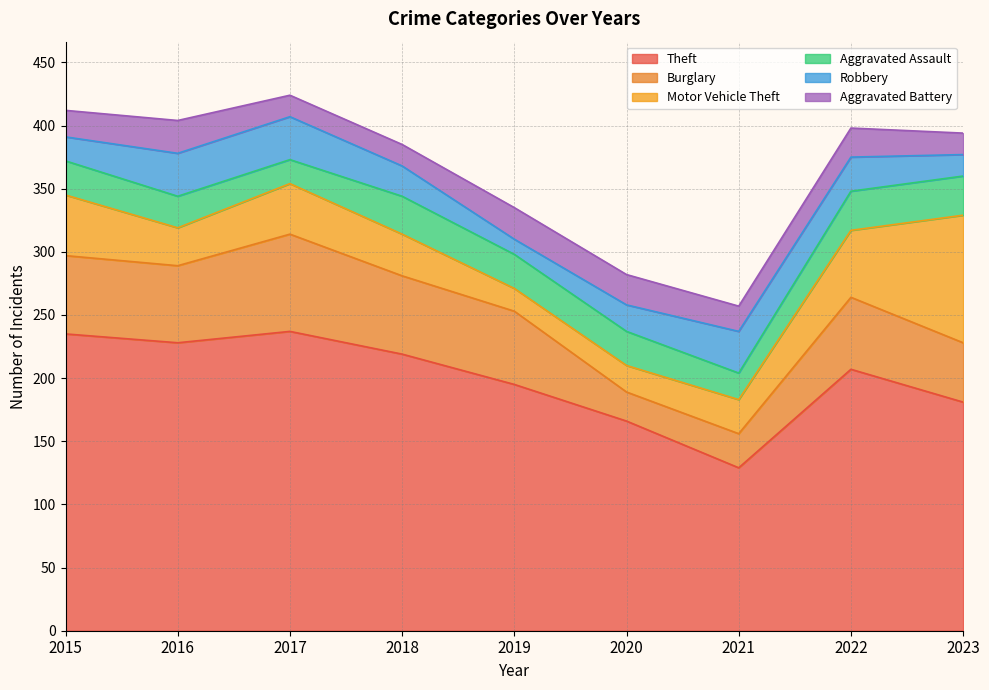

At which label does Burglary reach its minimum?

2020